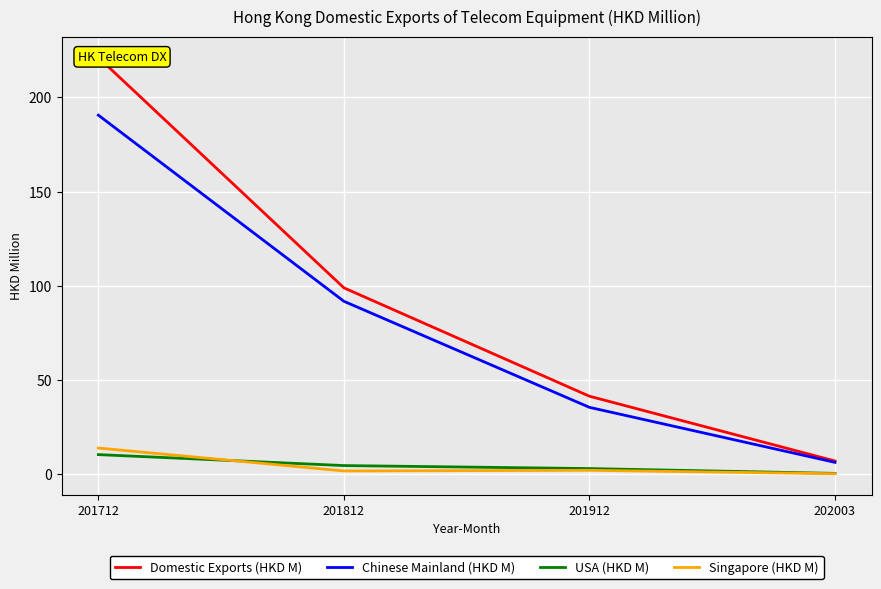

Does the chart display data point markers on the line(s)?

No